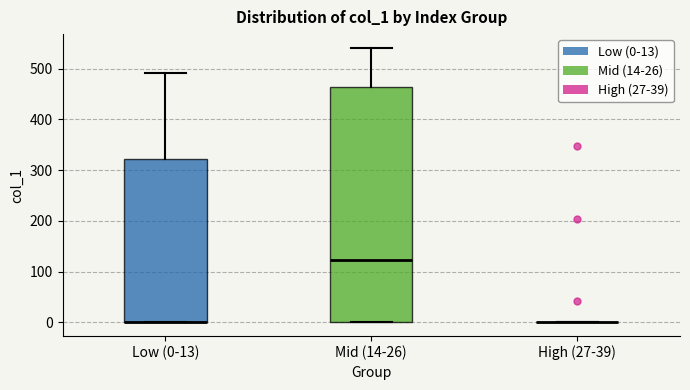

Reading left to right, read every box against the y-axis: the position of its median line, the range the box covers, and the ends of its whiskers. The values are not printed on the chart, so give them approximately, as read against the axis.

Low (0-13): median 0 (drawn on the box's lower edge), box 0 to 320, whiskers 0 to 490
Mid (14-26): median 120, box 0 to 460, whiskers 0 to 540
High (27-39): box collapsed to a line at 0, whiskers 0 to 0